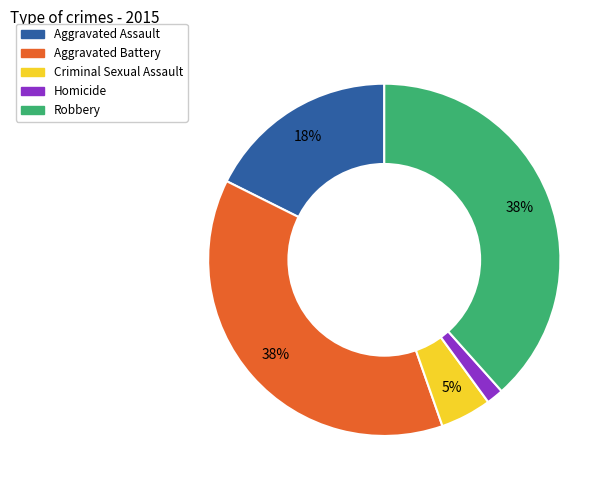

To the nearest percent, what is the average slice percentage?

20%